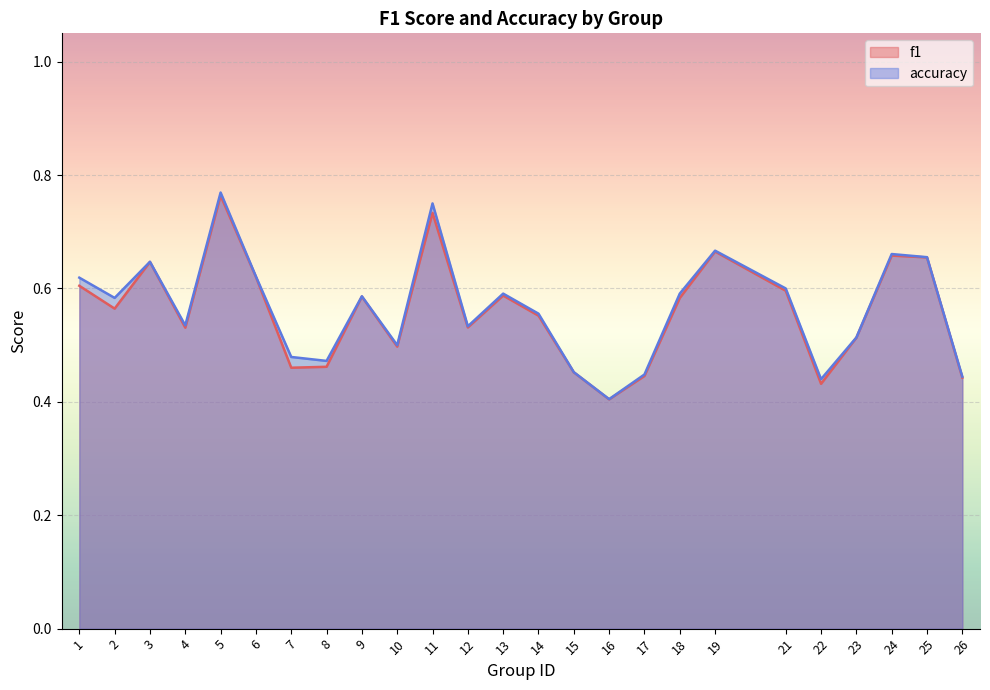

How many distinct data groups are displayed?

2